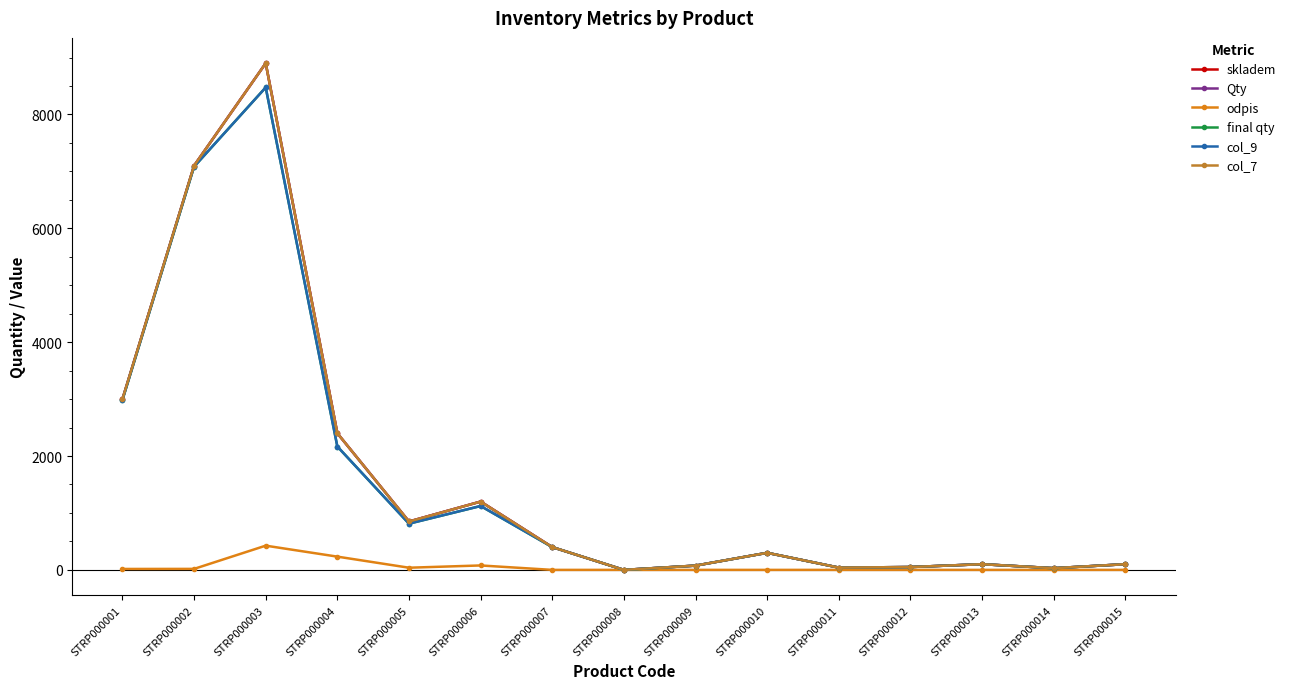

The Qty series shows 10.9 at STRP000012. True or false?

False